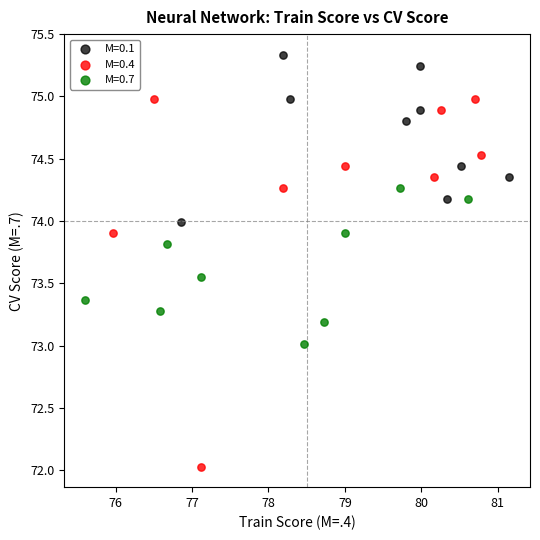

What are all the series names shown in the legend?

M=0.1, M=0.4, M=0.7